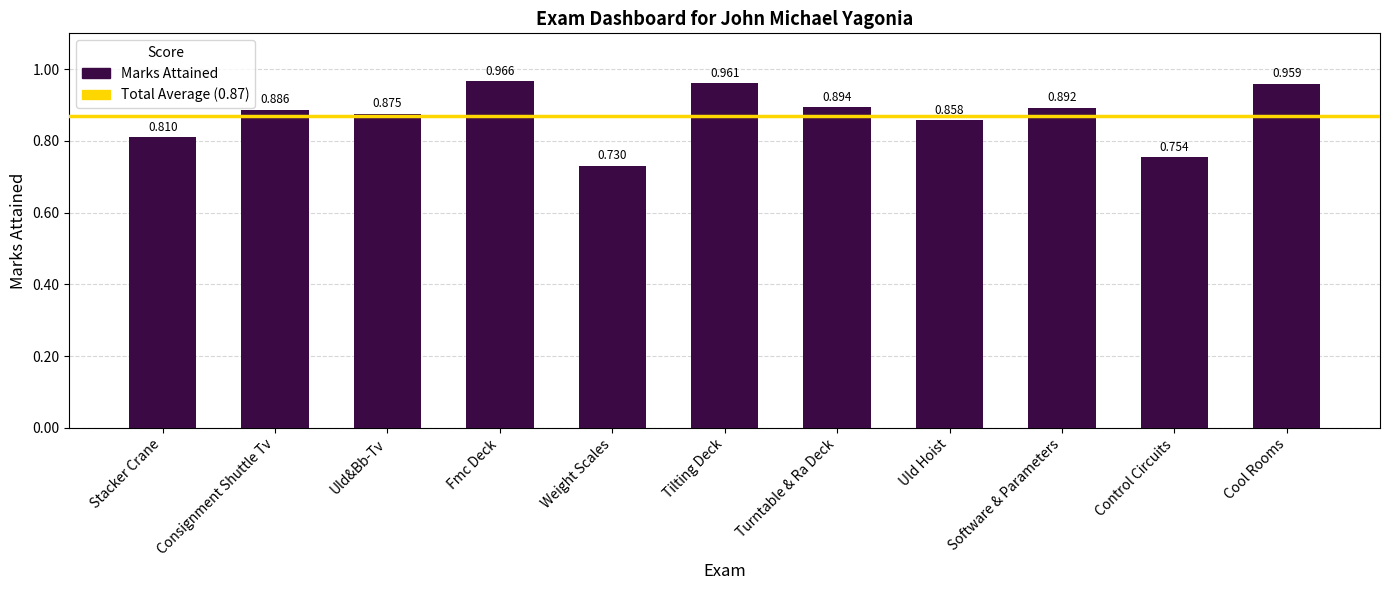

At which category does the chart reach its peak across all series?

Fmc Deck